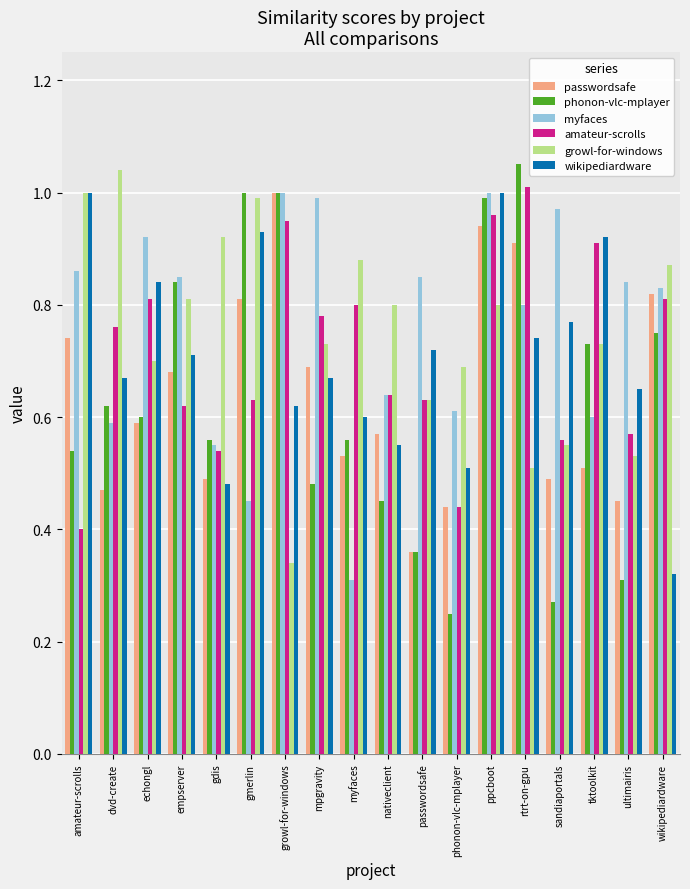

What is the total value across all series at phonon-vlc-mplayer?

2.9